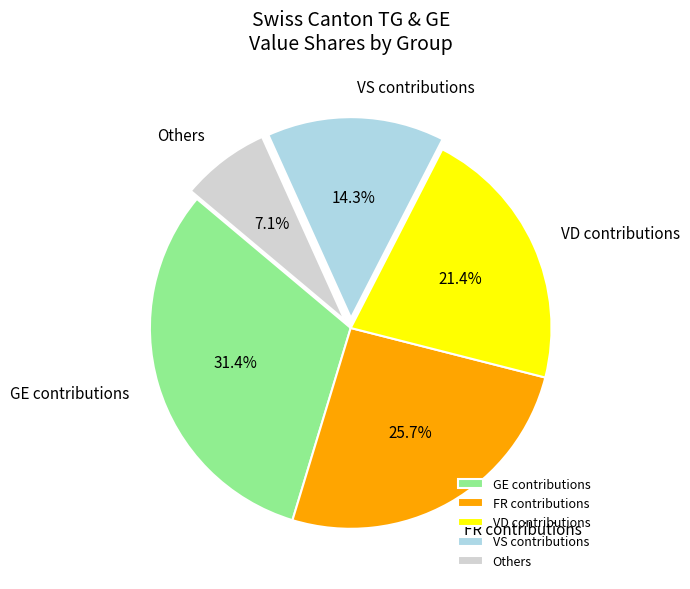

Which has a higher value, VD contributions or FR contributions?

FR contributions